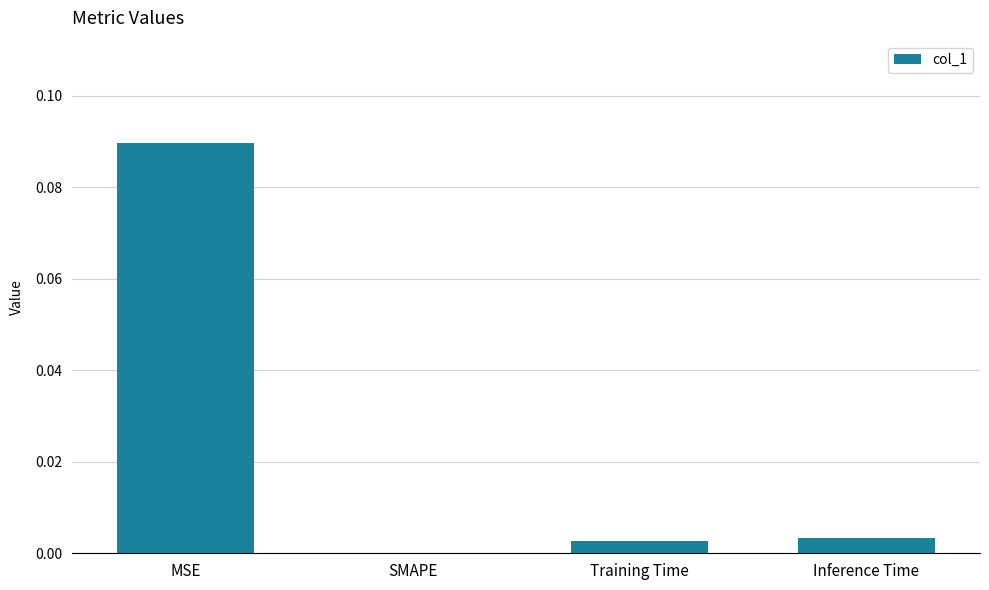

Which category has the highest value across all series?

MSE